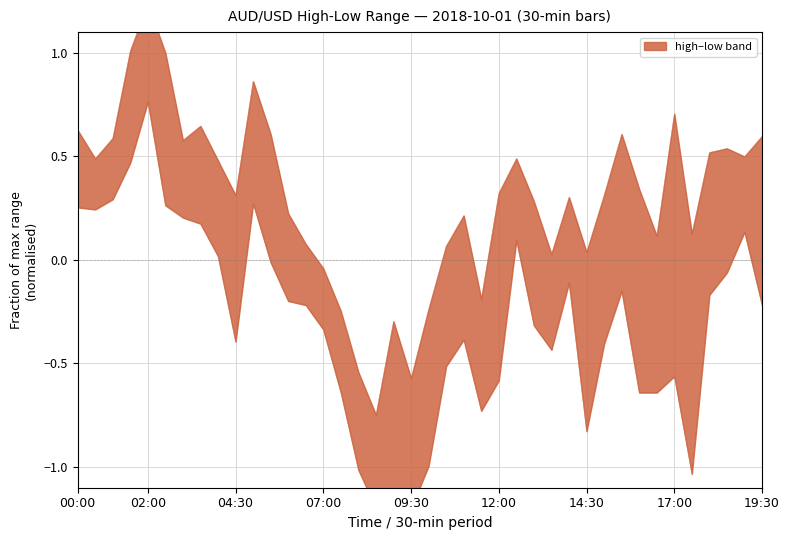

Reading left to right, extract all data points from this chart.

high: 00:00=0.6	00:30=0.5	01:00=0.6	01:30=1.0	02:00=1.2	02:30=1.0	03:00=0.6	03:30=0.6	04:00=0.5	04:30=0.3	05:00=0.9	05:30=0.6	06:00=0.2	06:30=0.1	07:00=-0.0	07:30=-0.2	08:00=-0.5	08:30=-0.7	09:00=-0.3	09:30=-0.6	10:00=-0.2	10:30=0.1	11:00=0.2	11:30=-0.2	12:00=0.3	12:30=0.5	13:00=0.3	13:30=0.0	14:00=0.3	14:30=0.0	15:00=0.3	15:30=0.6	16:00=0.3	16:30=0.1	17:00=0.7	17:30=0.1	18:00=0.5	18:30=0.5	19:00=0.5	19:30=0.6
low: 00:00=0.3	00:30=0.2	01:00=0.3	01:30=0.5	02:00=0.8	02:30=0.3	03:00=0.2	03:30=0.2	04:00=0.0	04:30=-0.4	05:00=0.3	05:30=-0.0	06:00=-0.2	06:30=-0.2	07:00=-0.3	07:30=-0.6	08:00=-1.0	08:30=-1.2	09:00=-1.2	09:30=-1.2	10:00=-1.0	10:30=-0.5	11:00=-0.4	11:30=-0.7	12:00=-0.6	12:30=0.1	13:00=-0.3	13:30=-0.4	14:00=-0.1	14:30=-0.8	15:00=-0.4	15:30=-0.1	16:00=-0.6	16:30=-0.6	17:00=-0.6	17:30=-1.0	18:00=-0.2	18:30=-0.1	19:00=0.1	19:30=-0.2